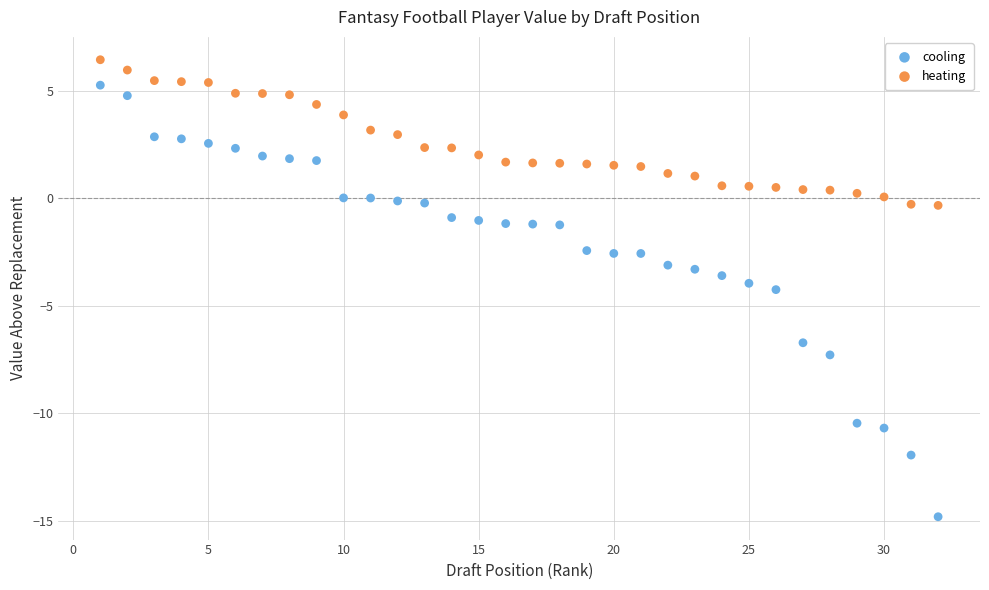

What are all the series names shown in the legend?

cooling, heating